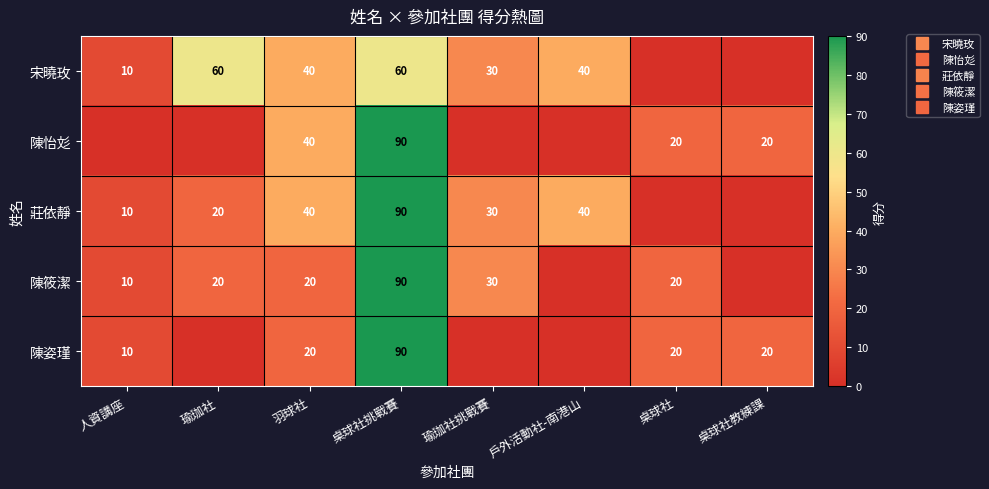

The value of 莊依靜 at 人資講座 is 10. True or false?

True